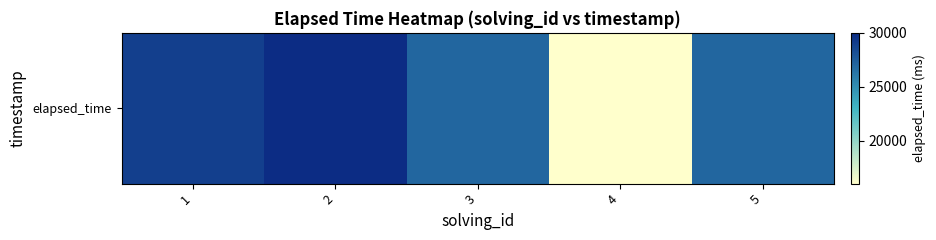

The chart shows a value of 40782 at 5. True or false?

False